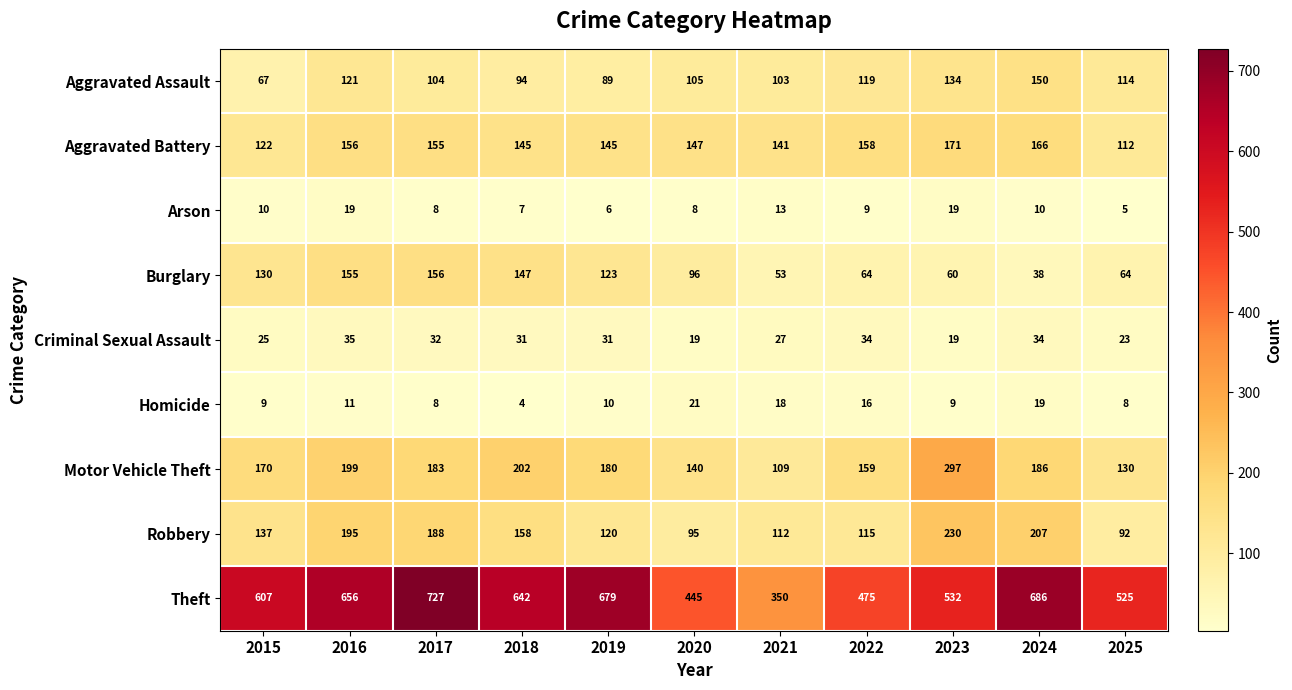

At how many categories does at least one series exceed 608?

5